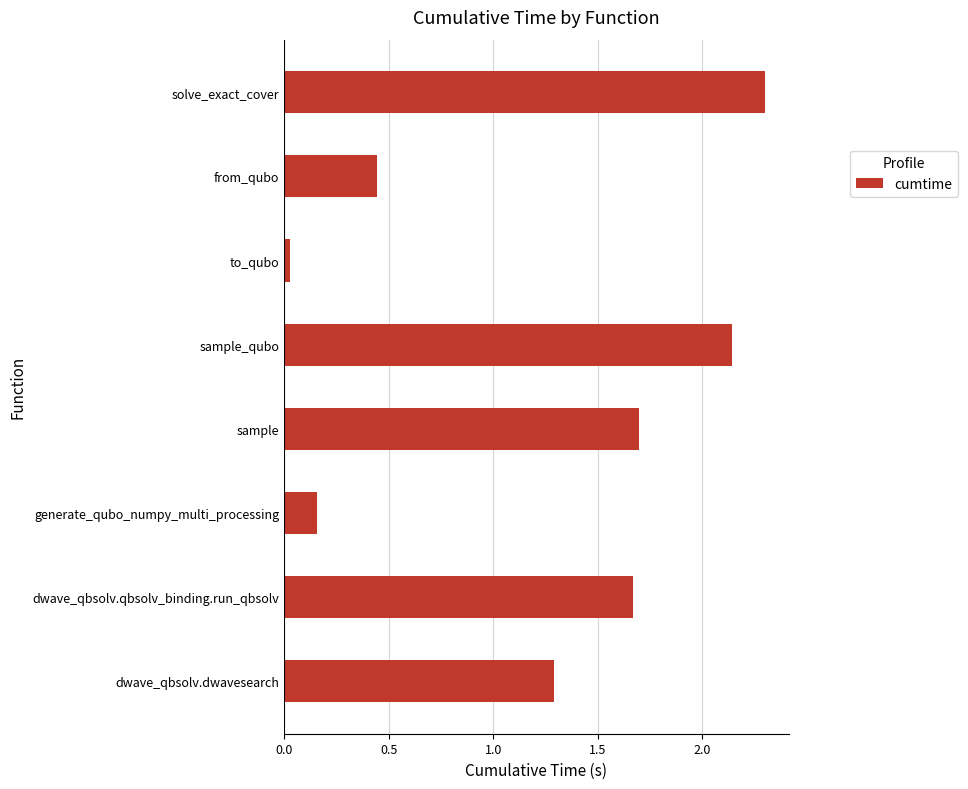

What is the change in value from dwave_qbsolv.dwavesearch to sample?

+0.4